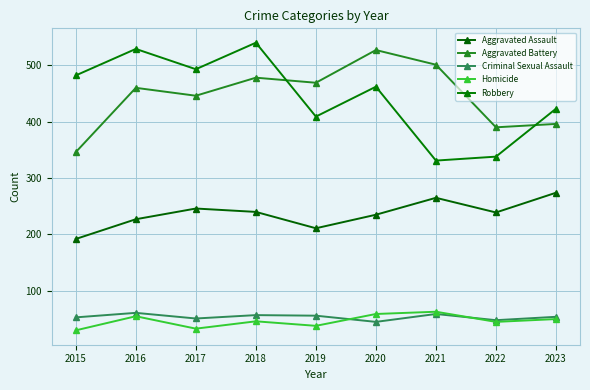

What are all the series names shown in the legend?

Aggravated Assault, Aggravated Battery, Criminal Sexual Assault, Homicide, Robbery